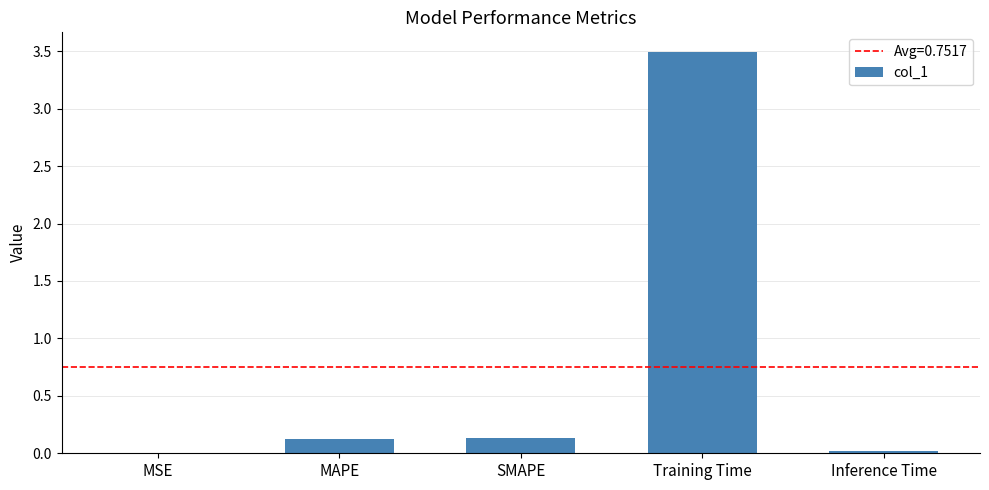

Which label corresponds to the largest value in the chart?

Training Time